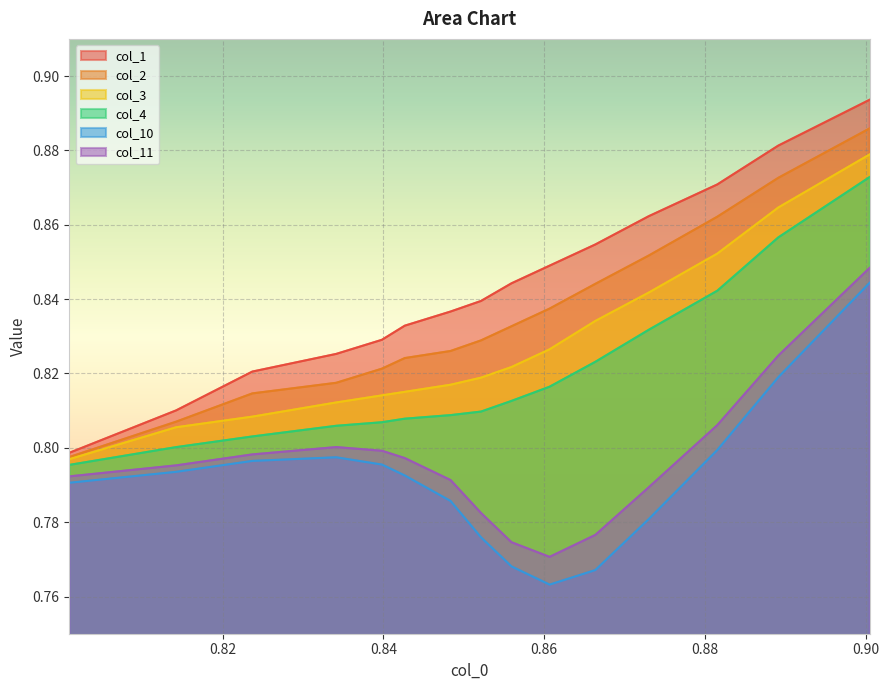

Count the number of data series in this chart.

6